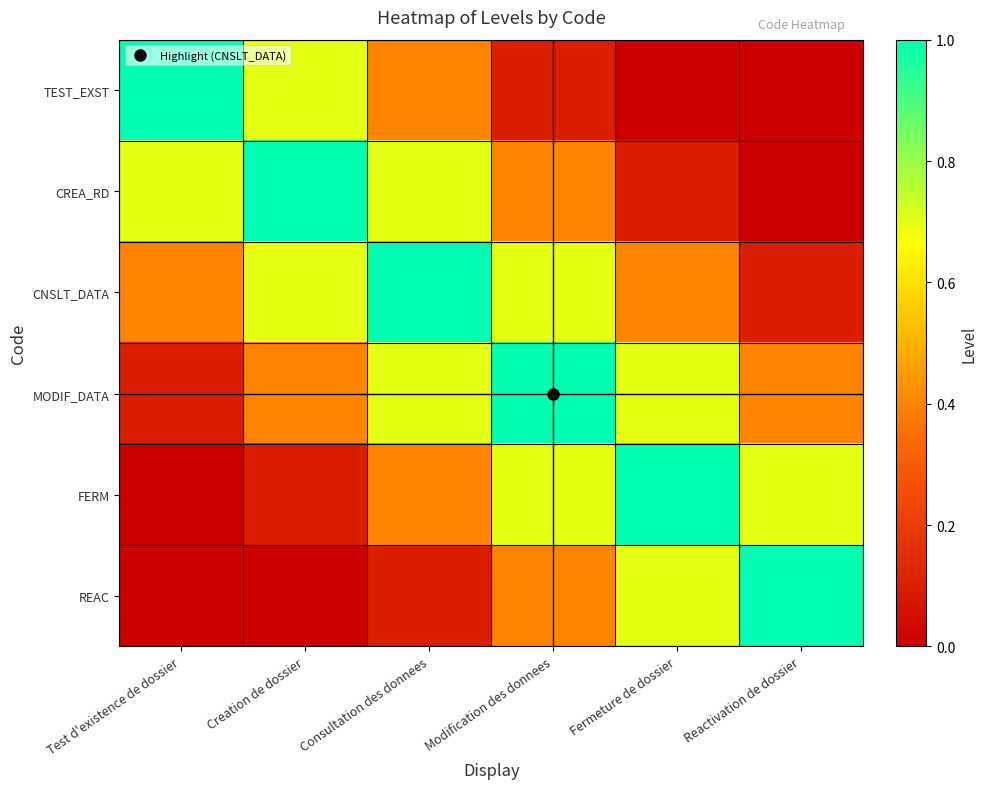

Reading left to right, extract all data points from this chart.

TEST_EXST: Test d'existence de dossier=1.0	Creation de dossier=0.7	Consultation des donnees=0.4	Modification des donnees=0.1	Fermeture de dossier=0.0	Reactivation de dossier=0.0
CREA_RD: Test d'existence de dossier=0.7	Creation de dossier=1.0	Consultation des donnees=0.7	Modification des donnees=0.4	Fermeture de dossier=0.1	Reactivation de dossier=0.0
CNSLT_DATA: Test d'existence de dossier=0.4	Creation de dossier=0.7	Consultation des donnees=1.0	Modification des donnees=0.7	Fermeture de dossier=0.4	Reactivation de dossier=0.1
MODIF_DATA: Test d'existence de dossier=0.1	Creation de dossier=0.4	Consultation des donnees=0.7	Modification des donnees=1.0	Fermeture de dossier=0.7	Reactivation de dossier=0.4
FERM: Test d'existence de dossier=0.0	Creation de dossier=0.1	Consultation des donnees=0.4	Modification des donnees=0.7	Fermeture de dossier=1.0	Reactivation de dossier=0.7
REAC: Test d'existence de dossier=0.0	Creation de dossier=0.0	Consultation des donnees=0.1	Modification des donnees=0.4	Fermeture de dossier=0.7	Reactivation de dossier=1.0